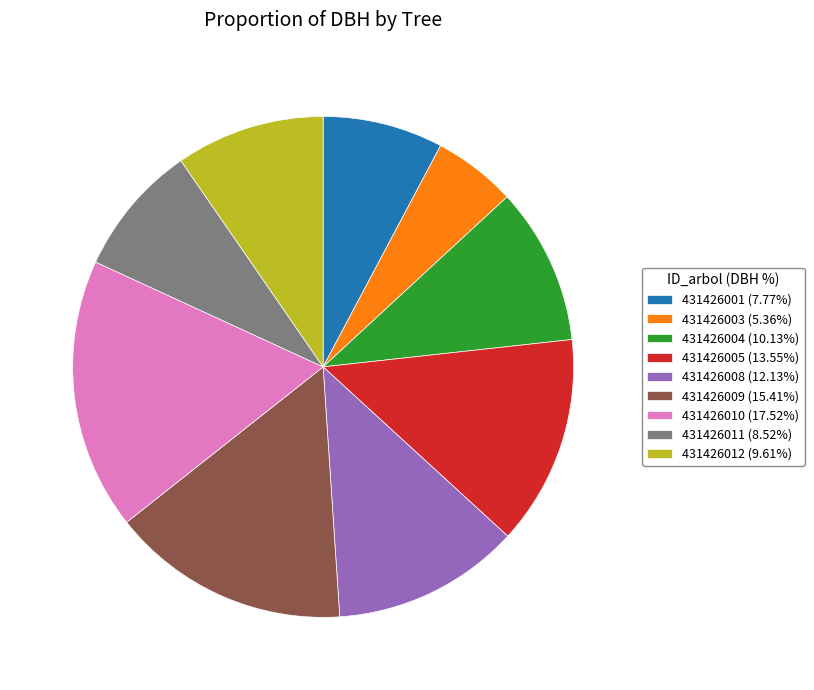

Combined, do 431426008 (12.13%) and 431426004 (10.13%) account for over 50%?

No